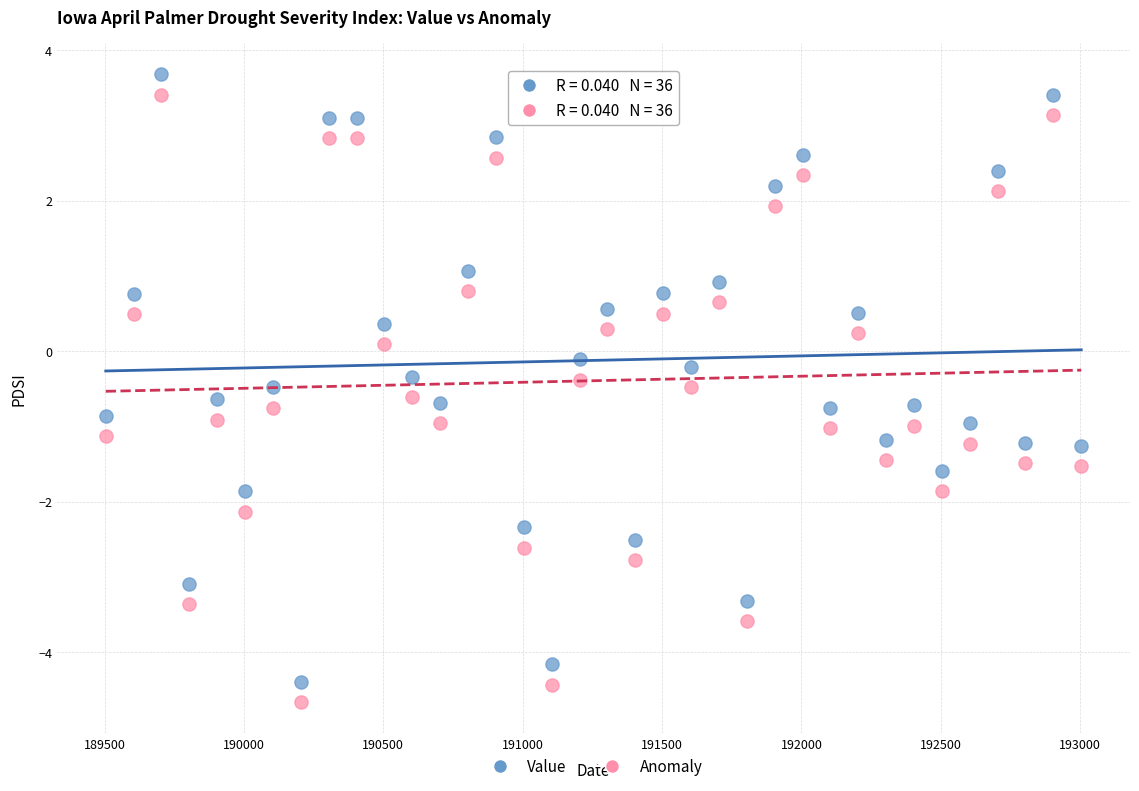

What are all the series names shown in the legend?

Value, Anomaly